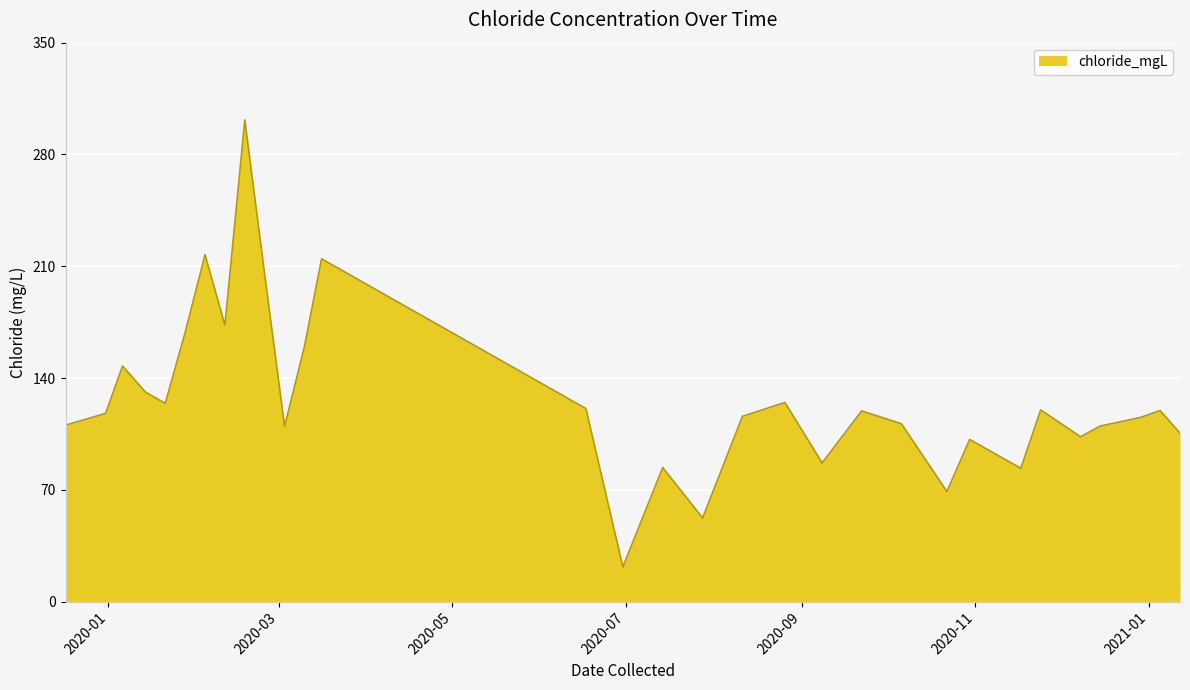

Where is the first local minimum?

2020-01-21